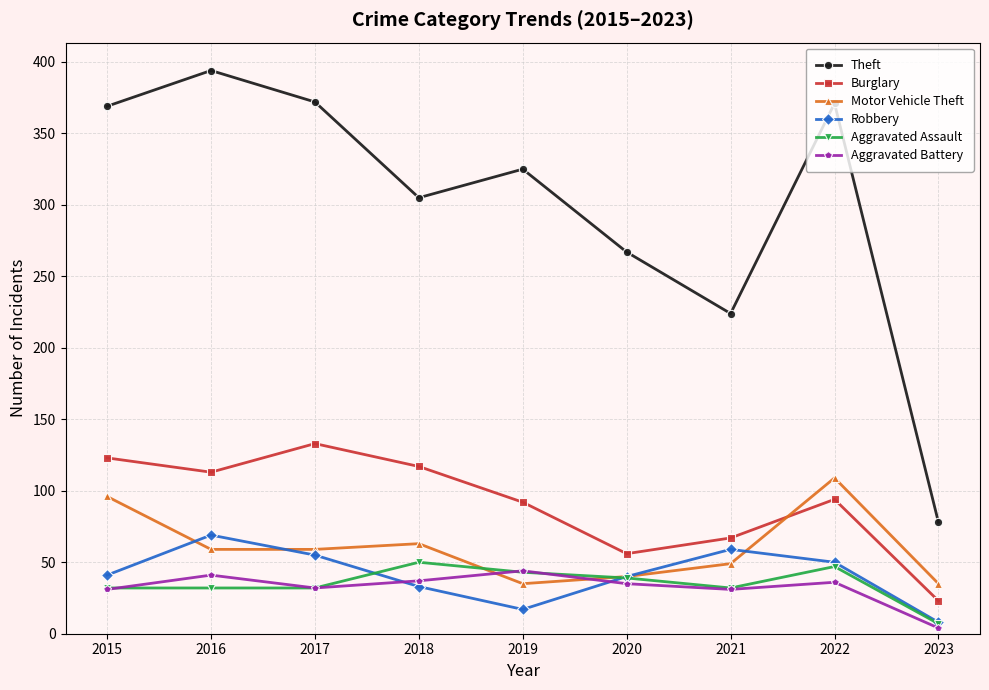

What is the greatest value displayed?

394